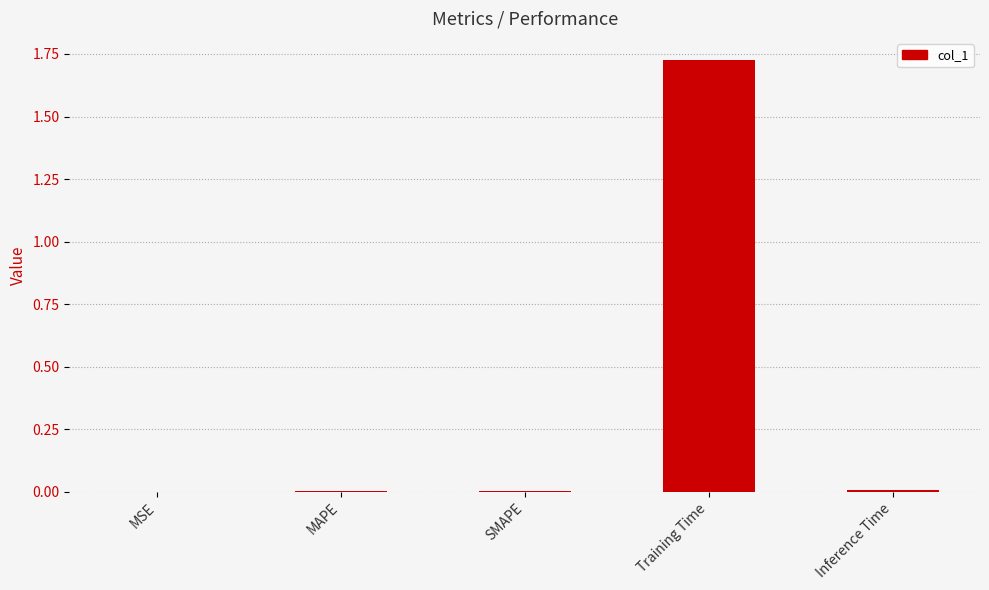

Which label corresponds to the largest value in the chart?

Training Time